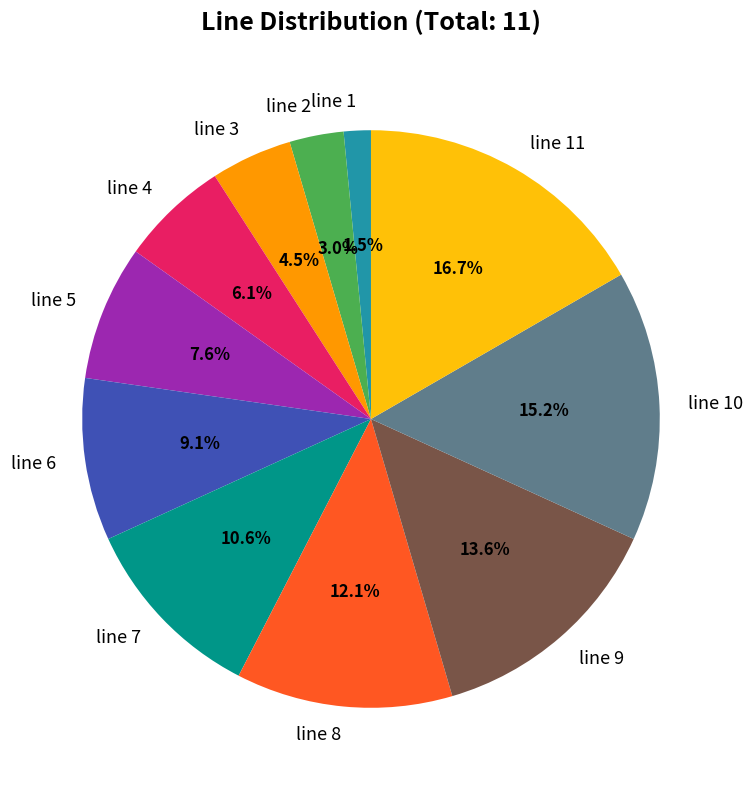

What percentage do line 10 and line 7 together represent?

25.8%